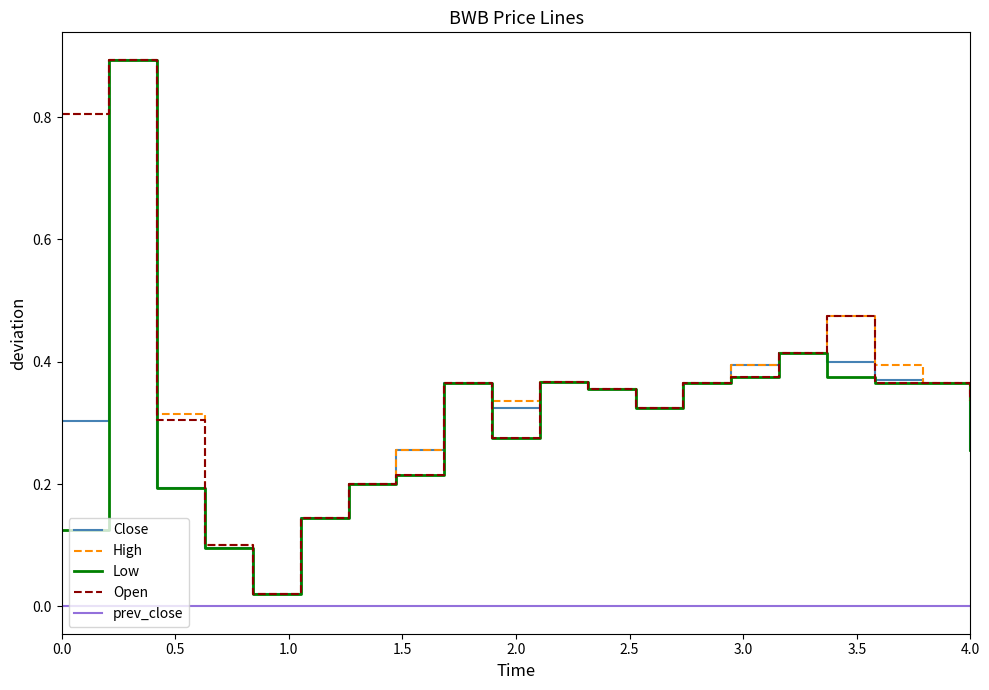

Does the chart have visible grid lines?

No